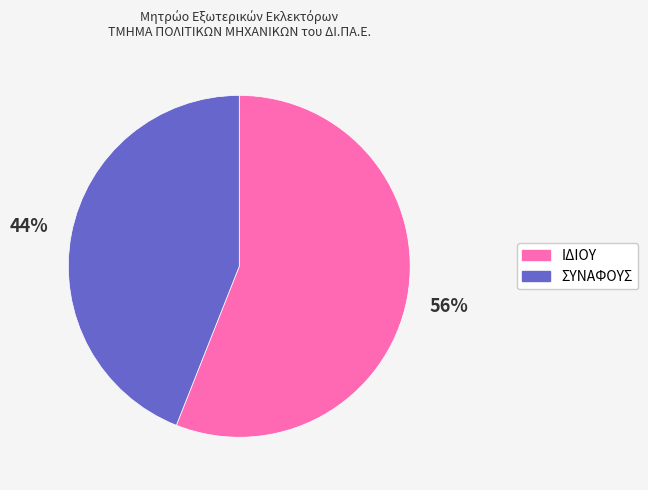

Is there a majority slice in this chart?

Yes